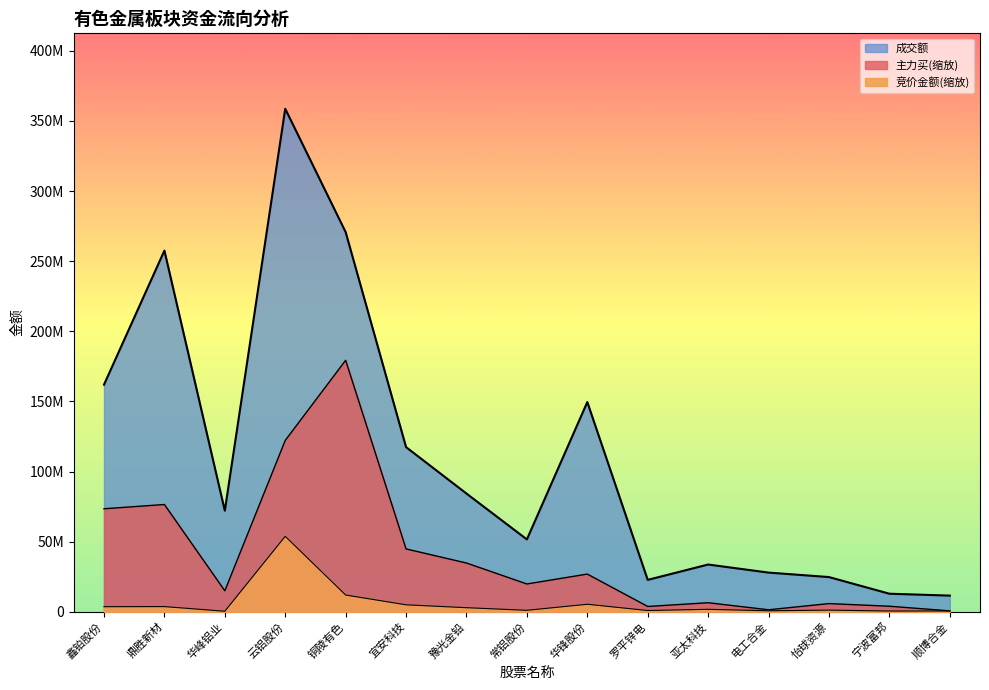

What is the sum of the 主力买 values at 鼎胜新材 and 亚太科技?

82923702.5